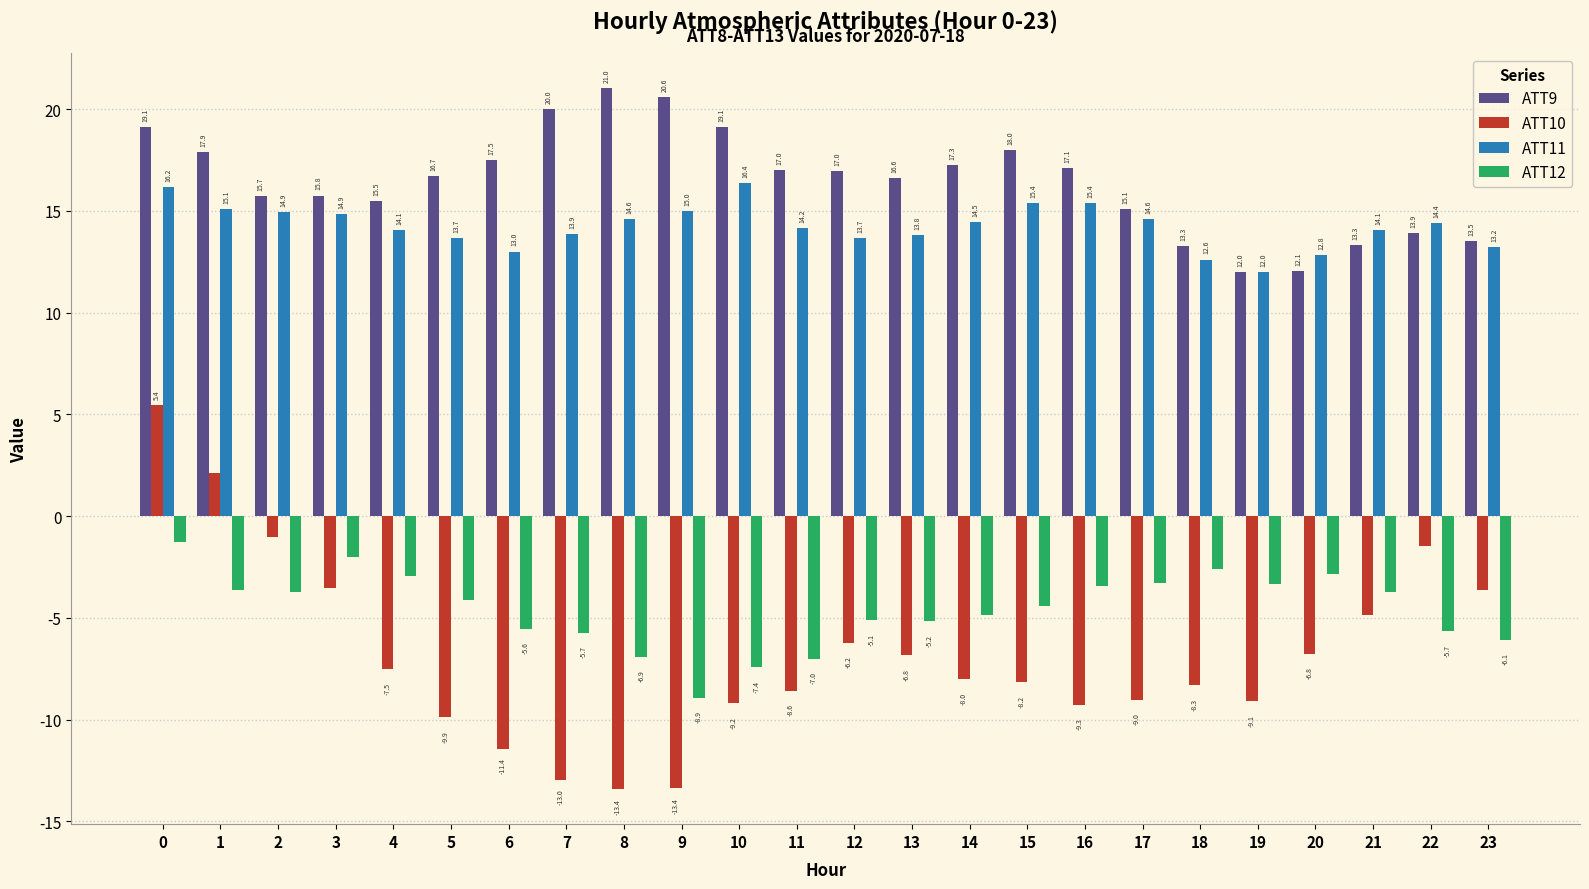

Which series has the widest spread of values?

ATT10